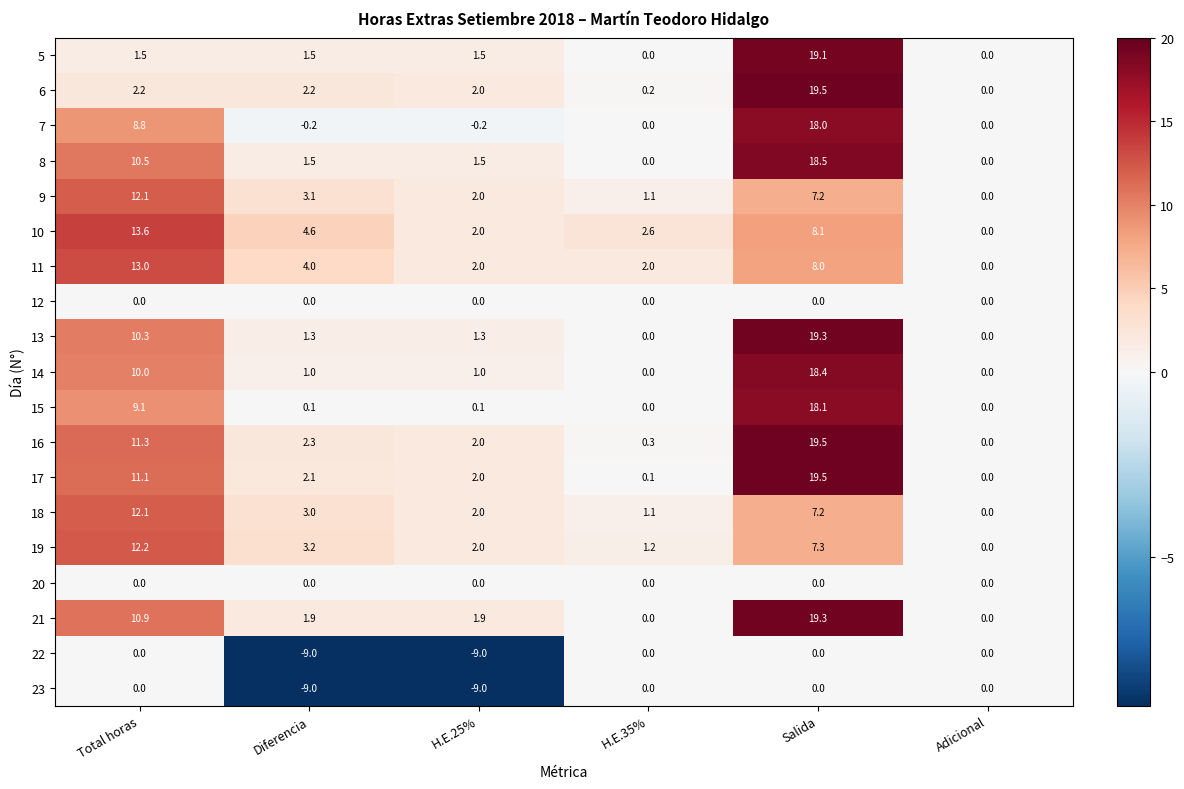

Which category has the highest value across all series?

Salida